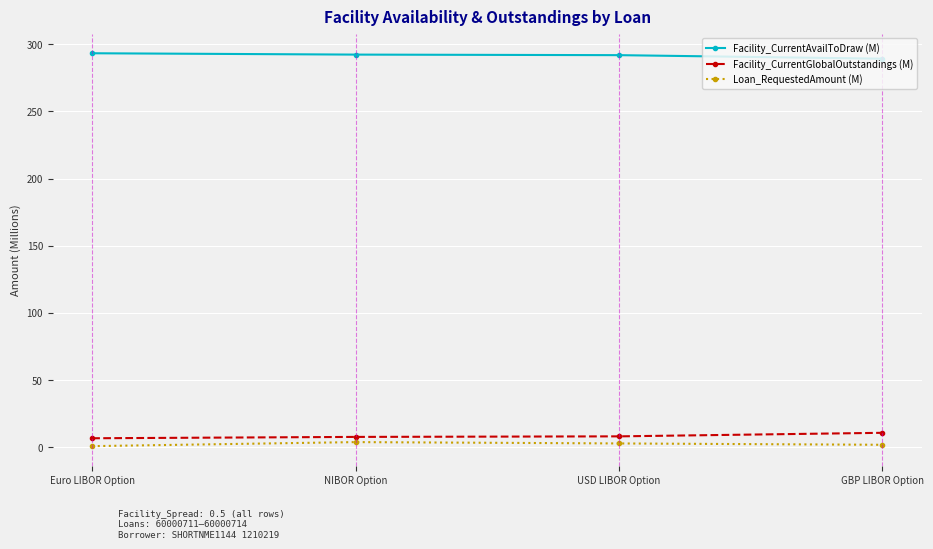

The value of Loan_RequestedAmount (M) at GBP LIBOR Option is 2.0. True or false?

True